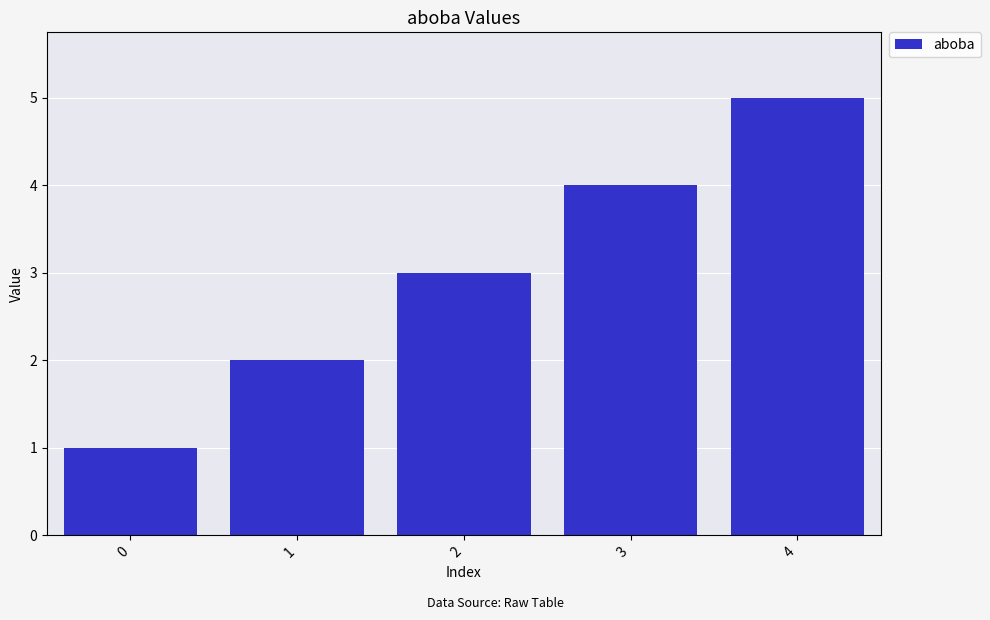

Where is the data nearest to the value 3?

2